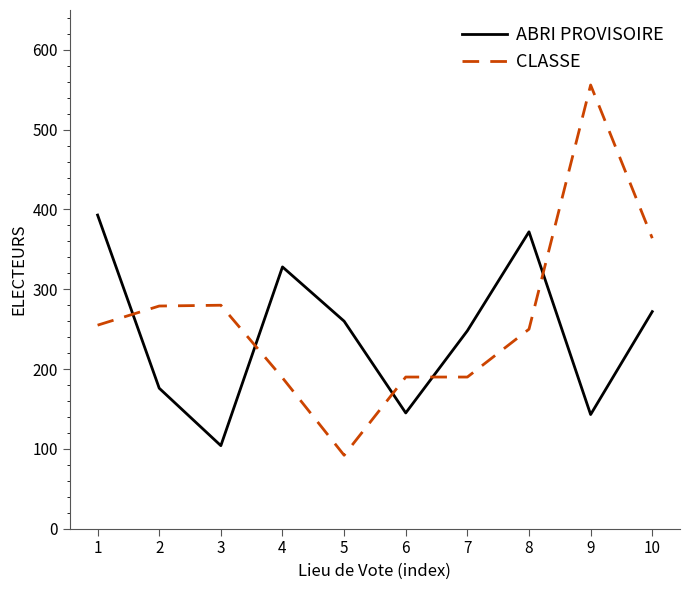

Is the value of CLASSE at 4 greater than the value of ABRI PROVISOIRE at 7?

No